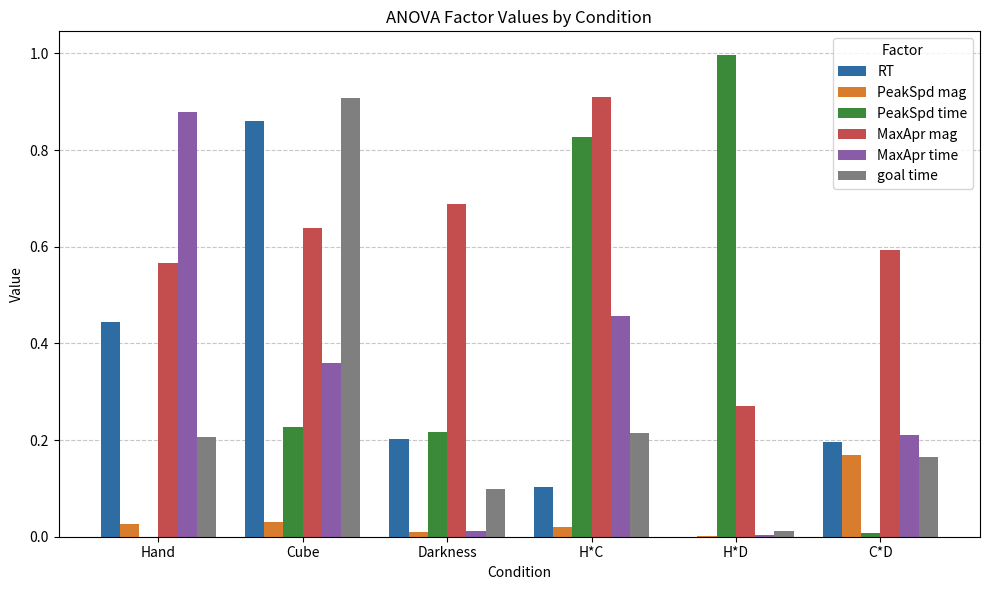

At which category is the sum across all series the highest?

Cube